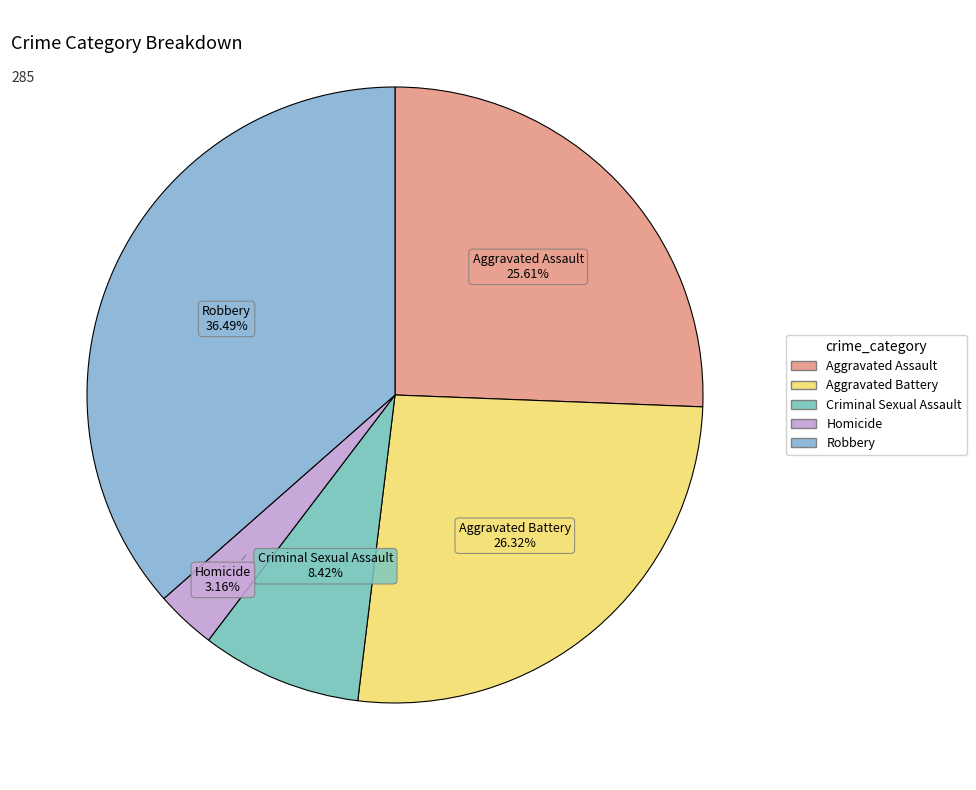

The Robbery slice represents 36% of the pie. True or false?

True